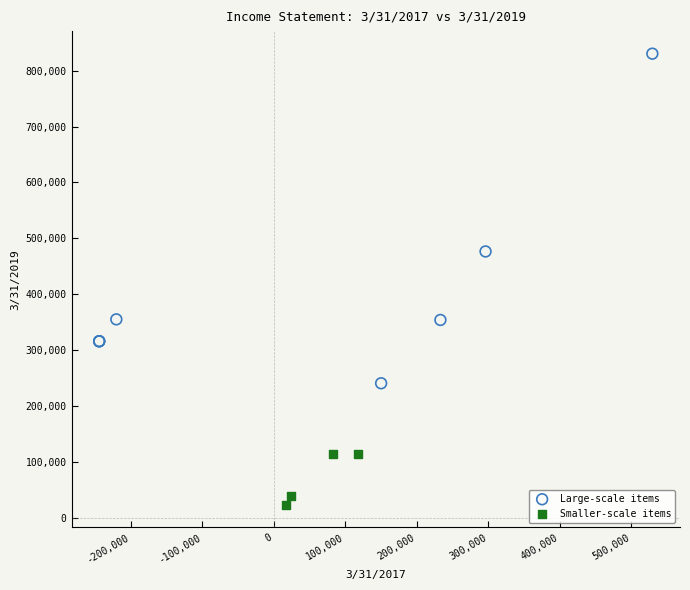

Which series has the widest spread of Y values?

Large-scale items